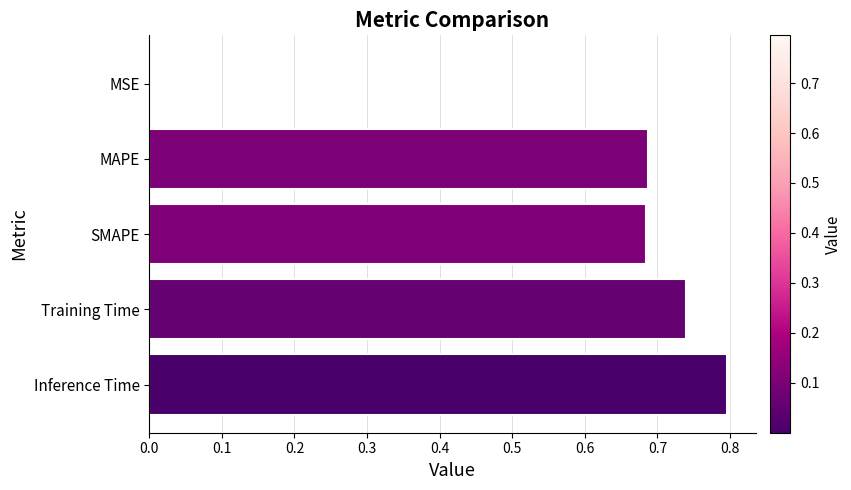

What is the sum of all values?

2.9